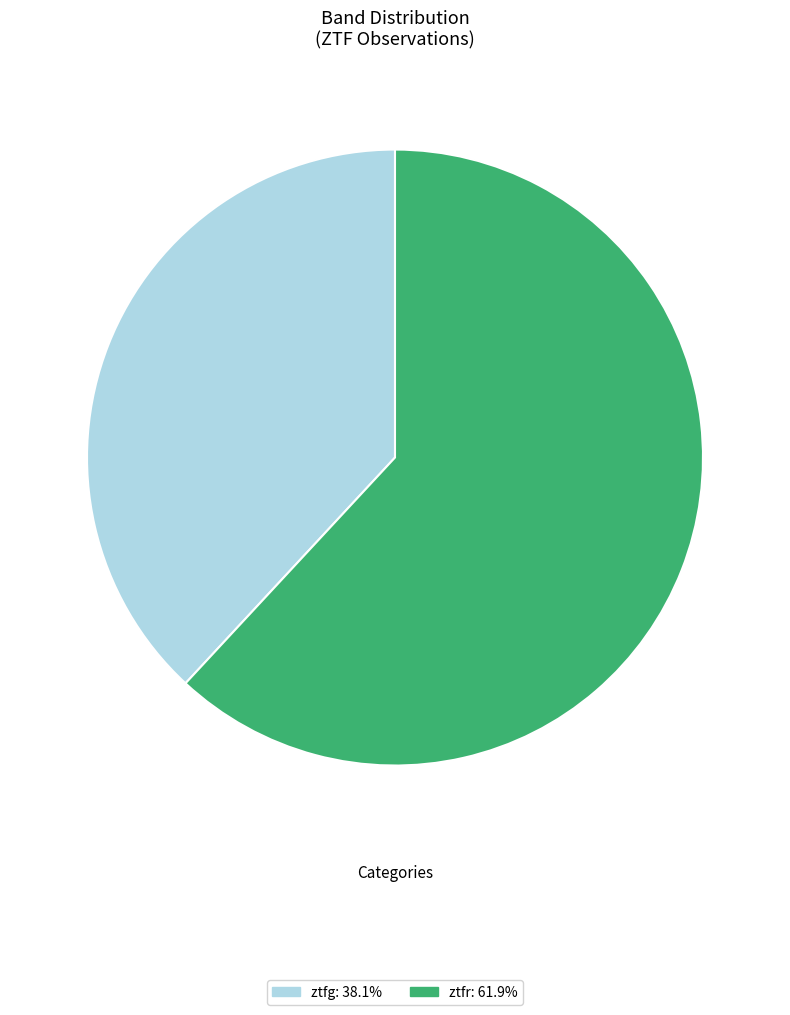

Is there any slice that represents more than half of the pie?

Yes